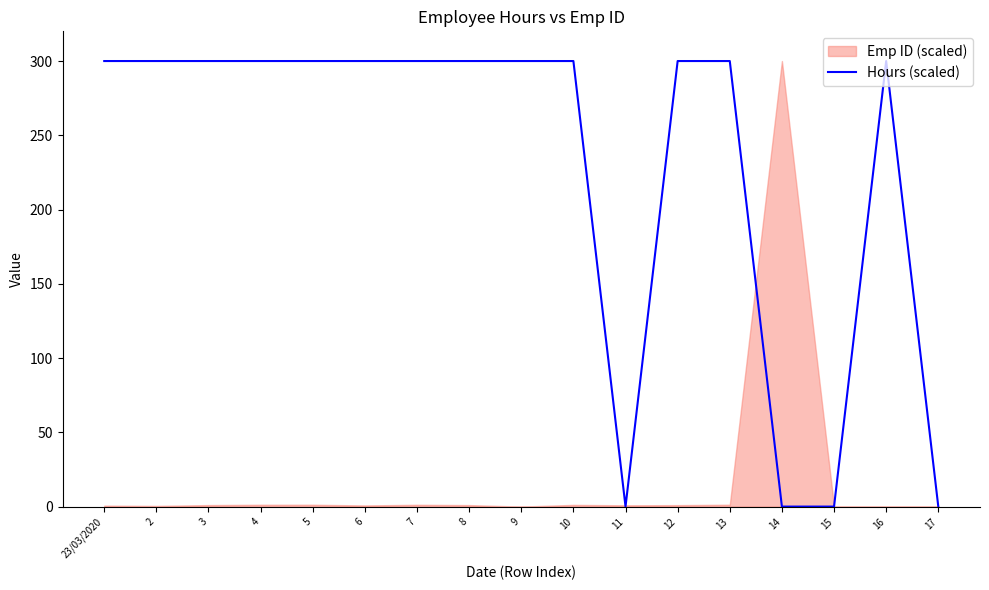

Does the chart display data point markers on the line(s)?

No